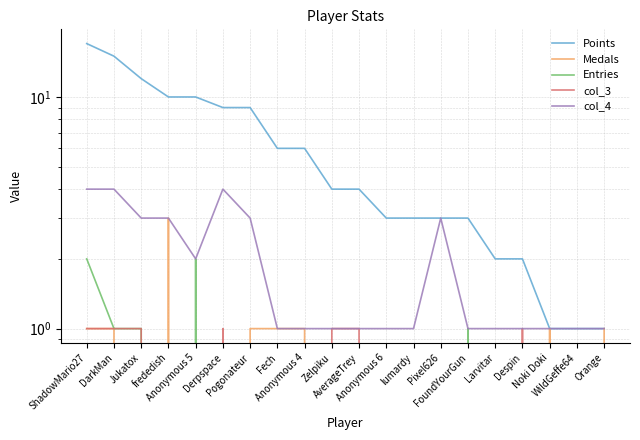

What is the maximum value for col_3?

1